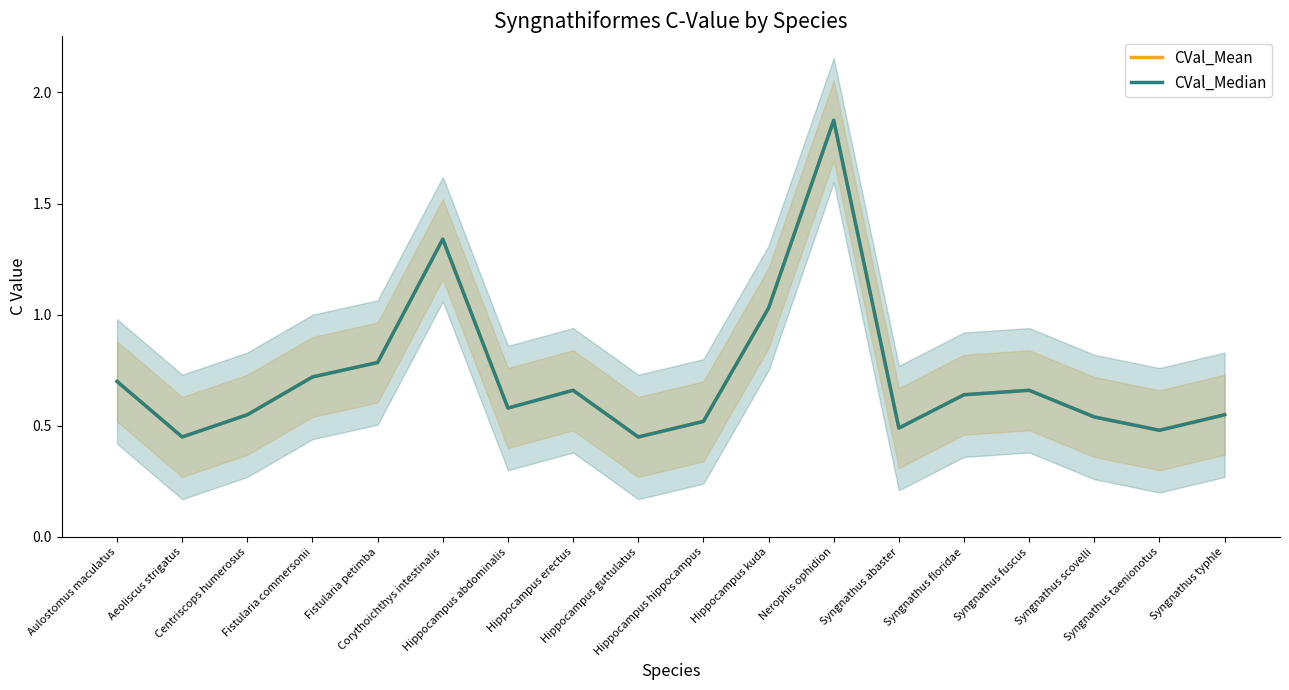

What is the label of the 7th point from the right?

Nerophis ophidion